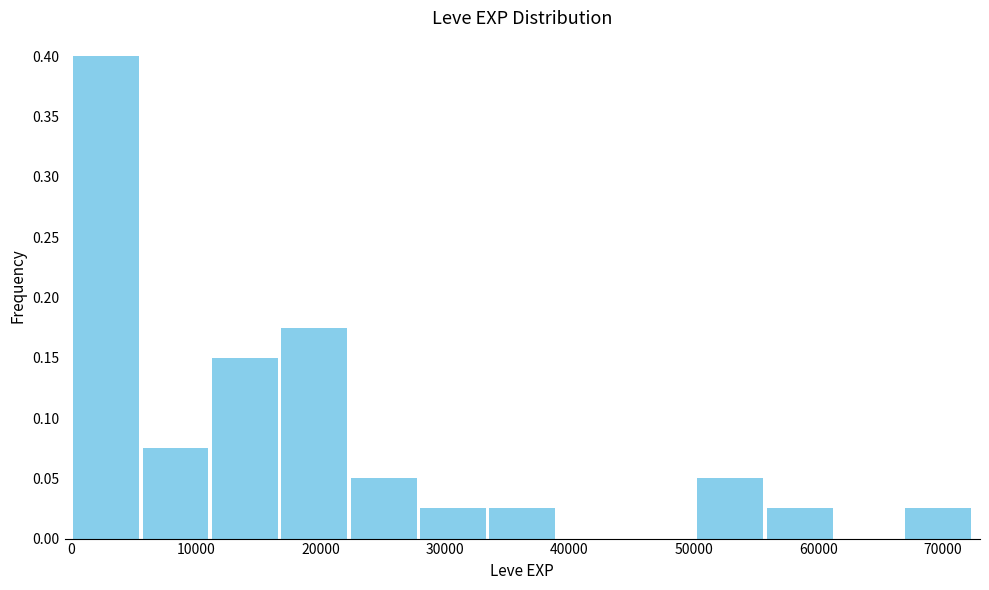

Reading left to right, list every bar in this chart as the range it spans on the x-axis followed by its height. Neither the bar edges nor the heights are printed on the chart, so give them approximately, as read against the axes.

0 to 6000: 0.400
6000 to 11000: 0.075
11000 to 17000: 0.150
17000 to 22000: 0.175
22000 to 28000: 0.050
28000 to 33000: 0.025
33000 to 39000: 0.025
39000 to 45000: 0
45000 to 50000: 0
50000 to 56000: 0.050
56000 to 61000: 0.025
61000 to 67000: 0
67000 to 72000: 0.025